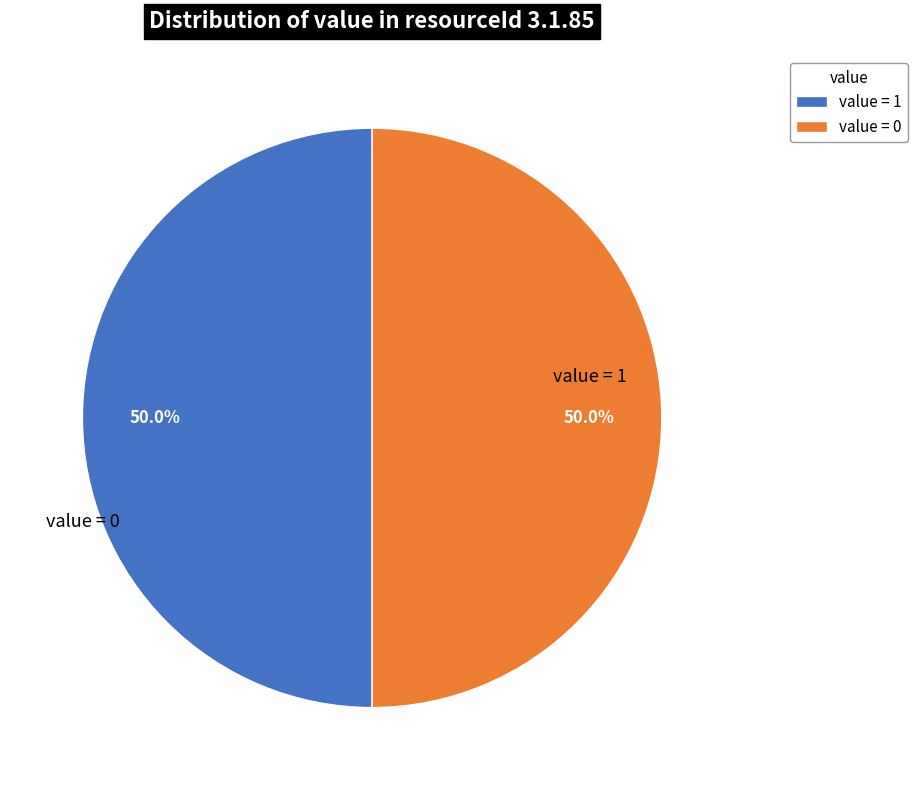

Approximately how many times larger is the value at value = 1 compared to value = 0?

1.0